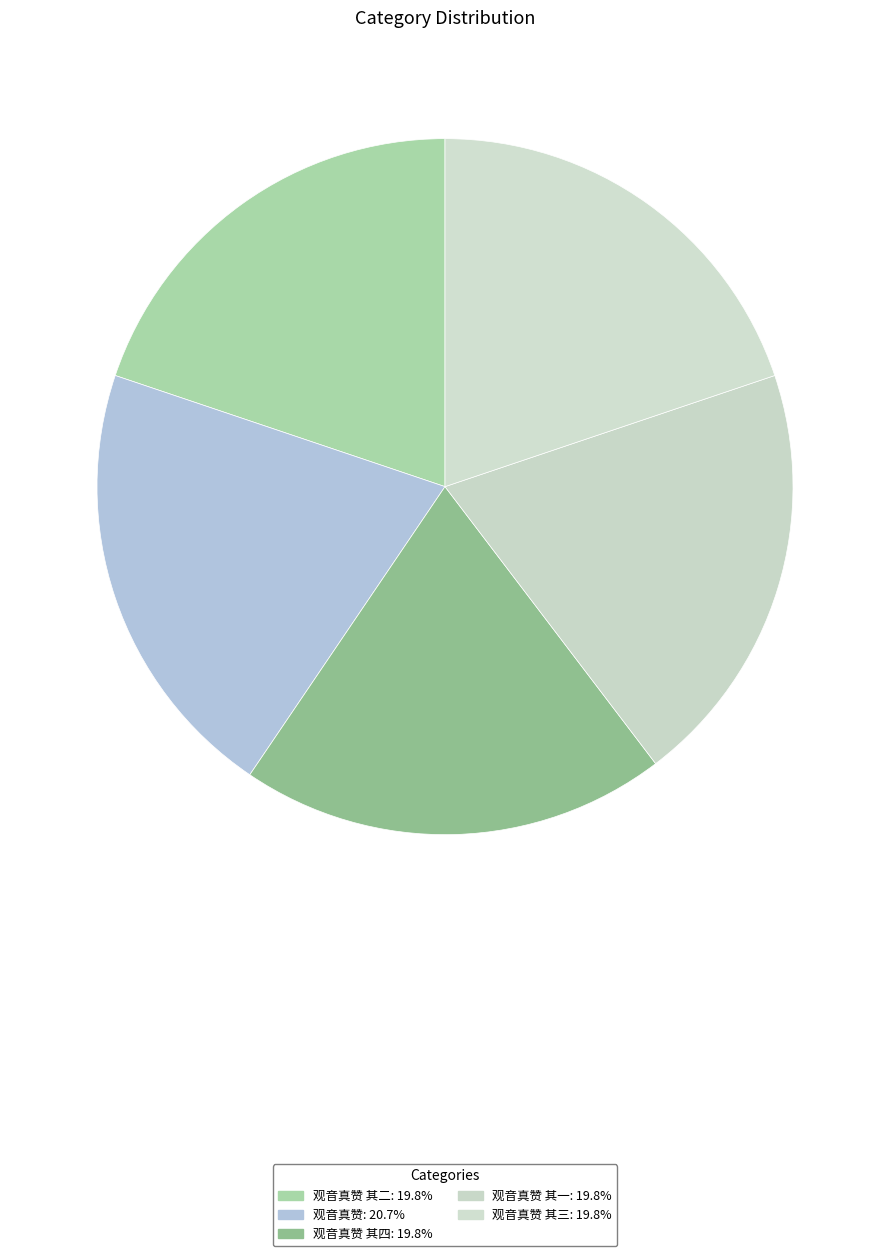

Which category has the biggest portion of the pie?

观音真赞